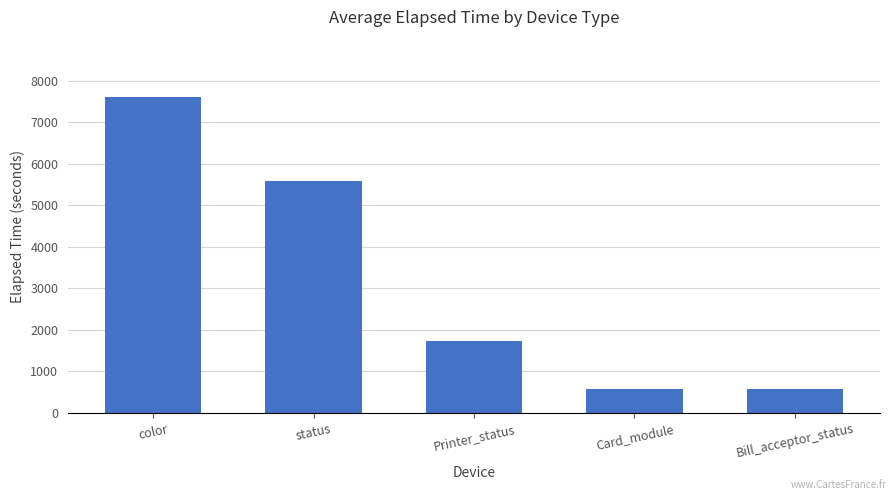

Approximately how many times larger is the value at Bill_acceptor_status compared to Printer_status?

0.3